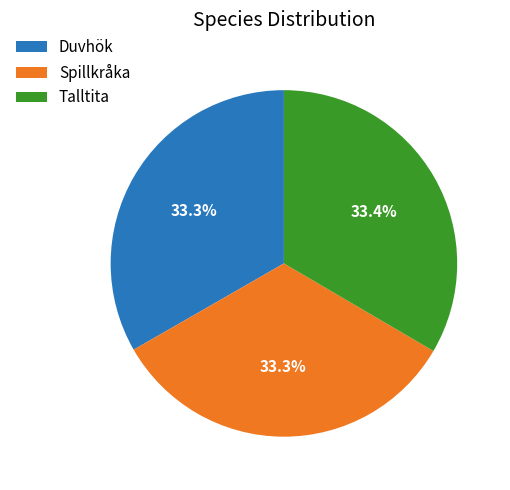

Is it true that Talltita is 33% of the pie?

True